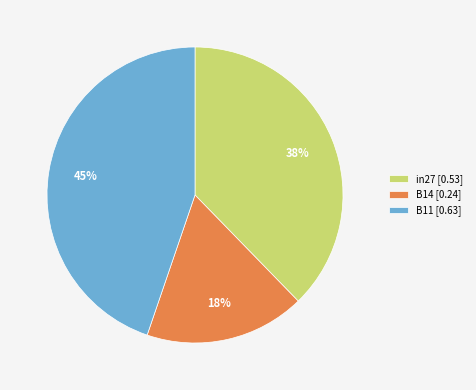

The B14 slice represents 18% of the pie. True or false?

True